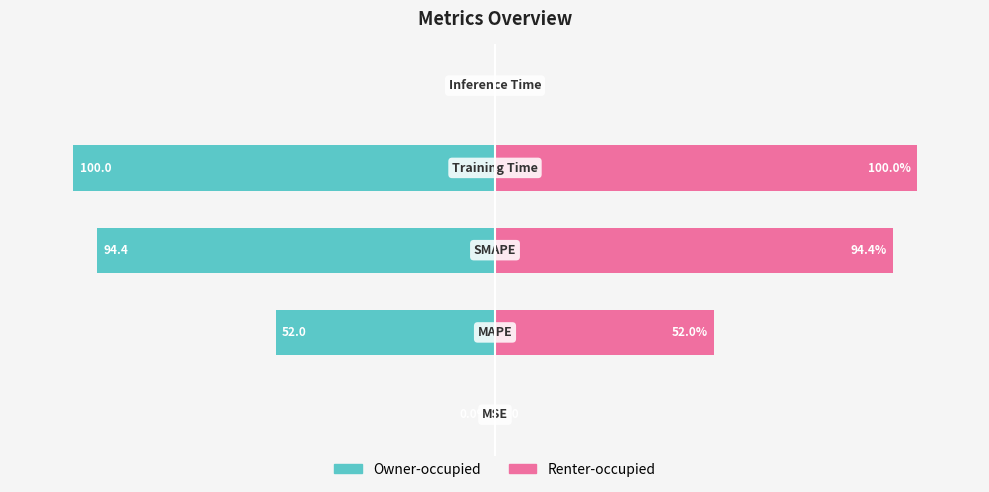

What is the difference between the Renter-occupied values at −100 and 0?

48.0